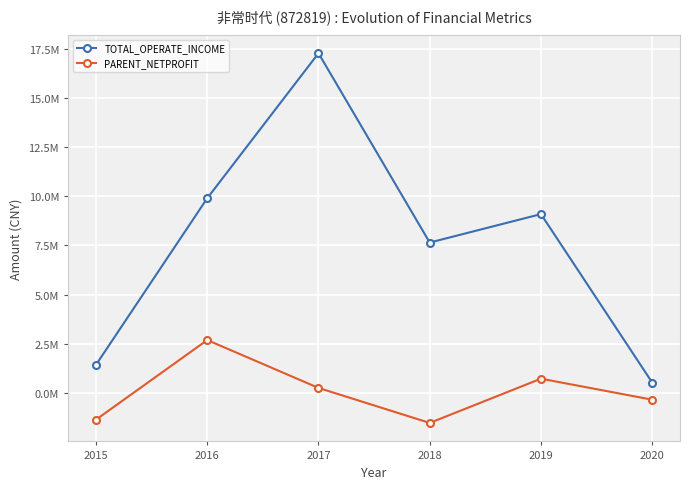

Which has a higher value, 2018 or 2020?

2018